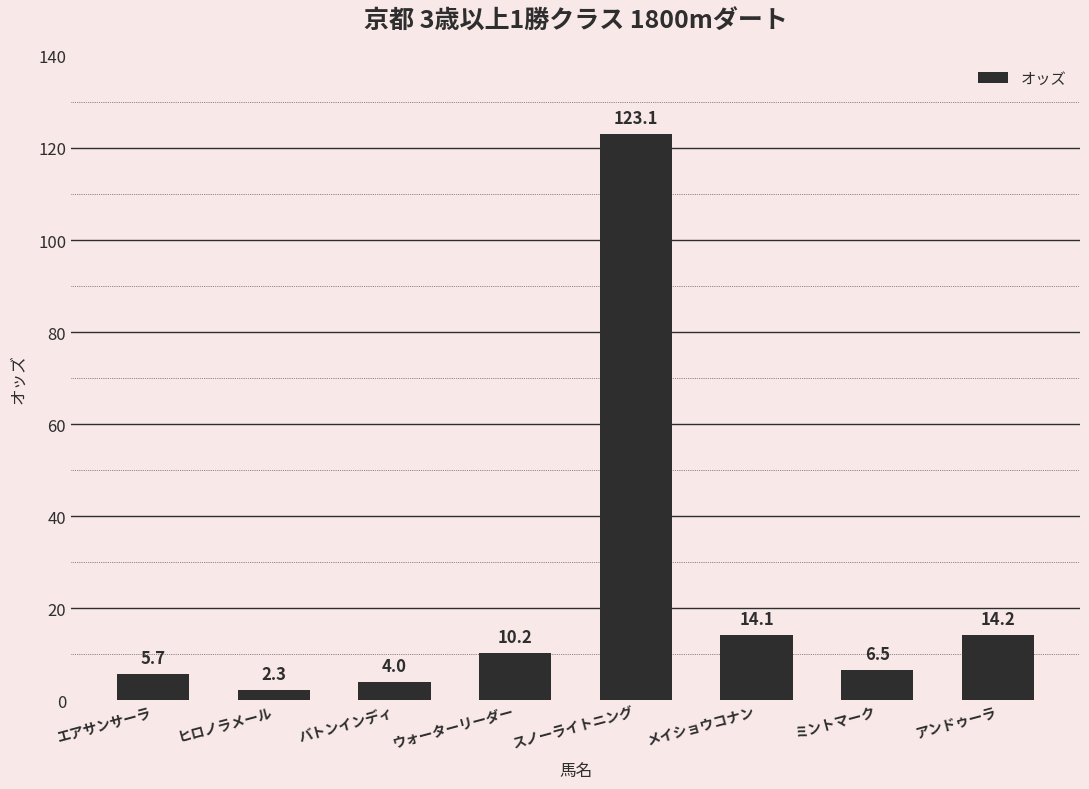

At which category does the chart reach its minimum across all series?

ヒロノラメール